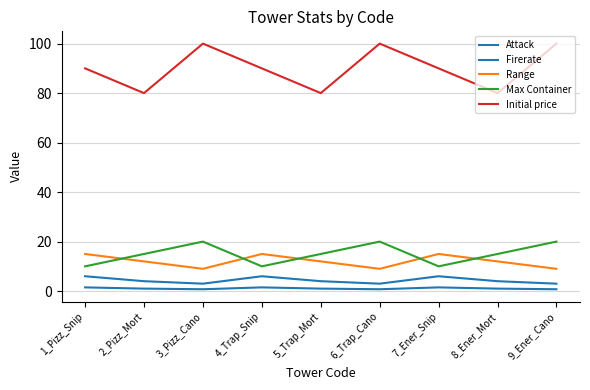

What is the smallest value displayed?

0.8